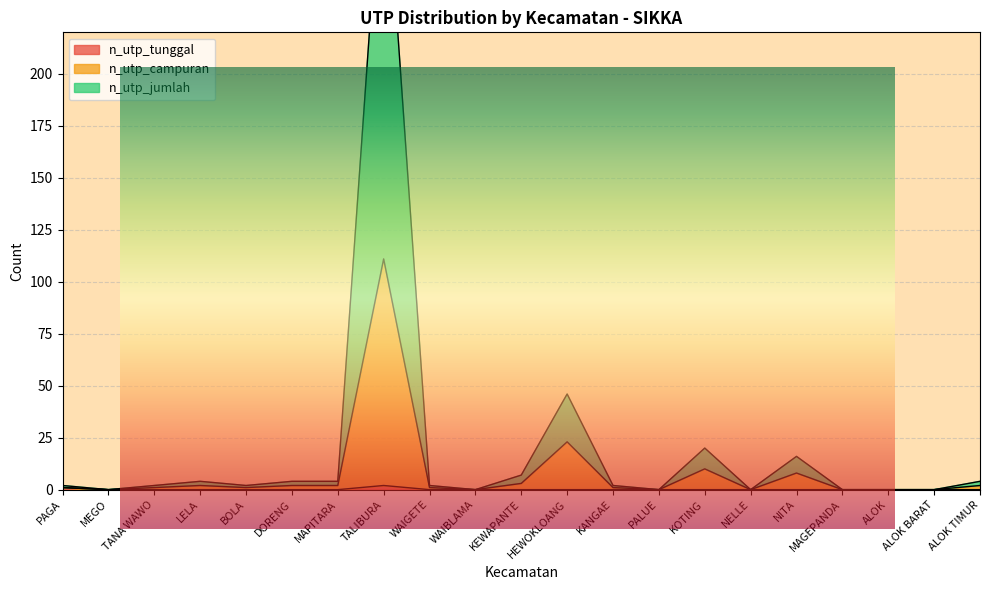

How many values in the n_utp_tunggal series exceed 0?

2